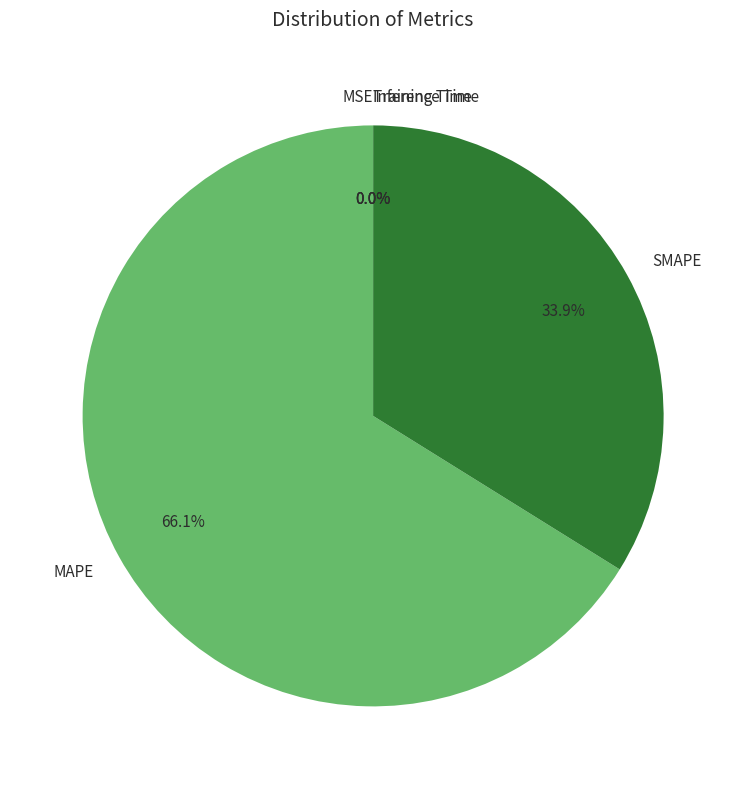

Between MAPE and SMAPE, which is larger?

MAPE